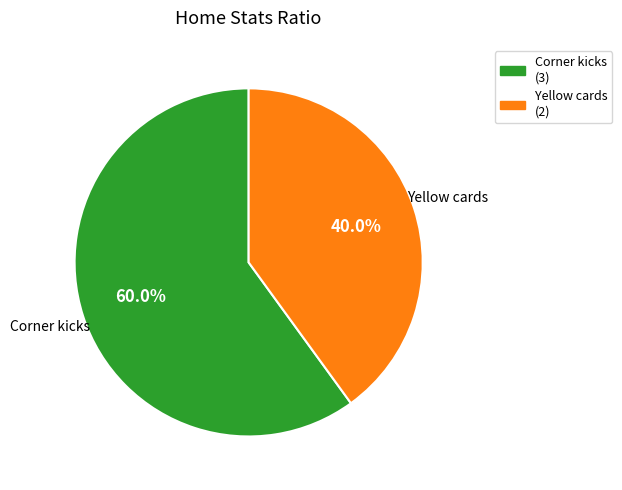

What percentage is NOT represented by Yellow cards?

60.0%